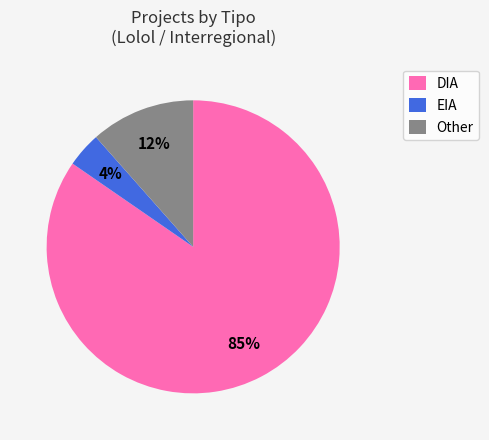

Is it true that DIA is 85% of the pie?

True